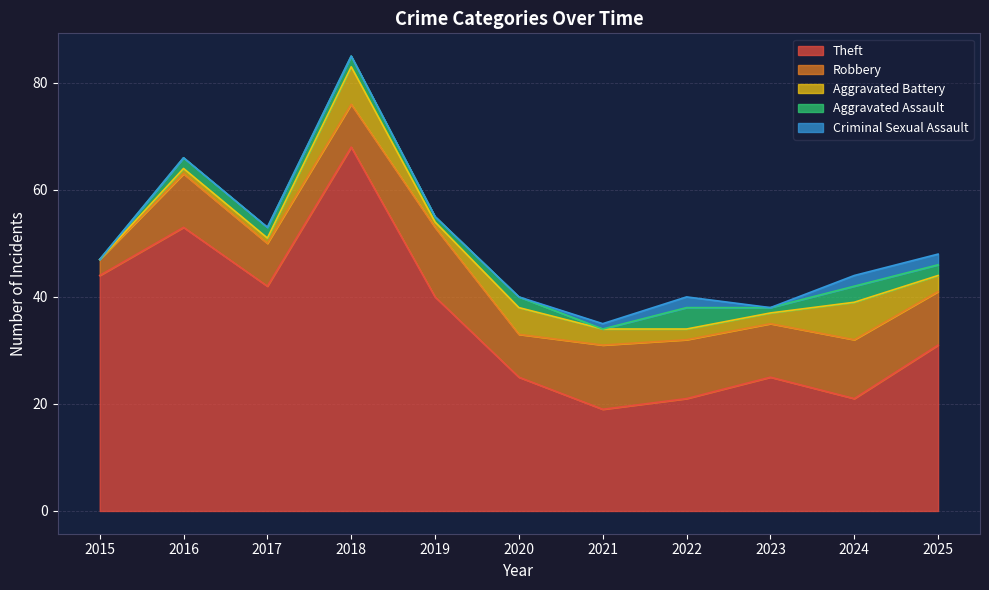

At which label does Theft reach its peak?

2018